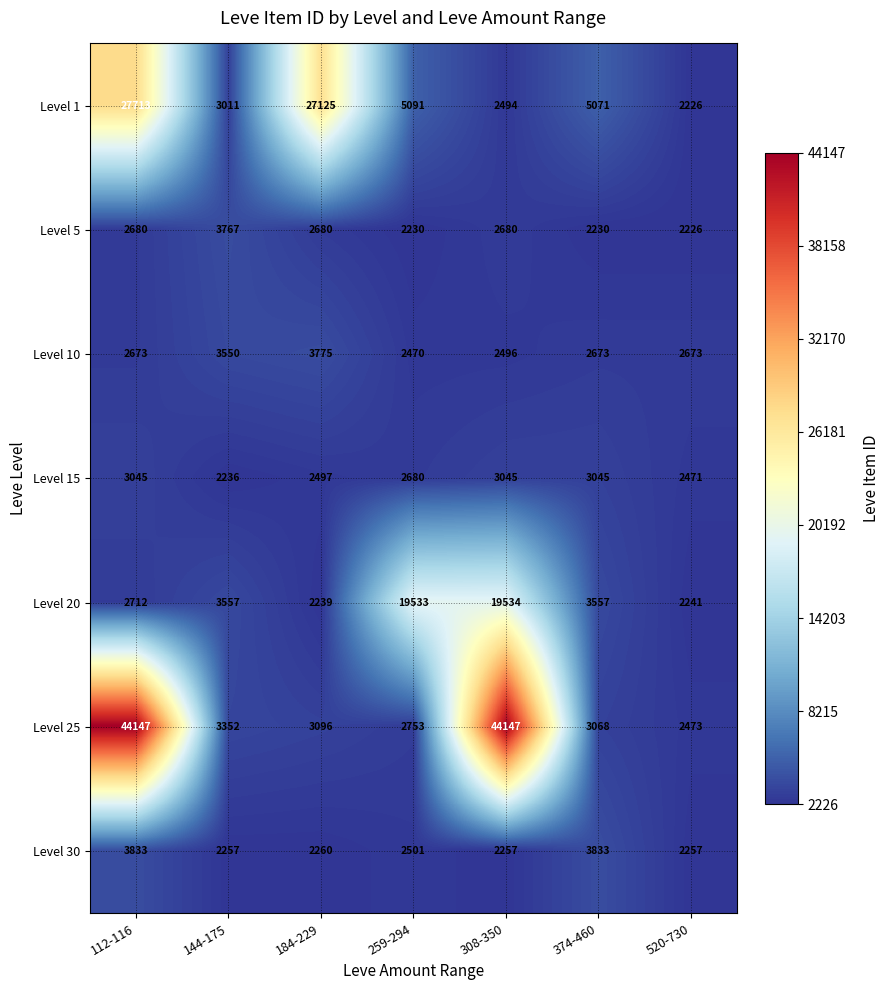

Where does the Level 15 series first go above 2680?

112-116